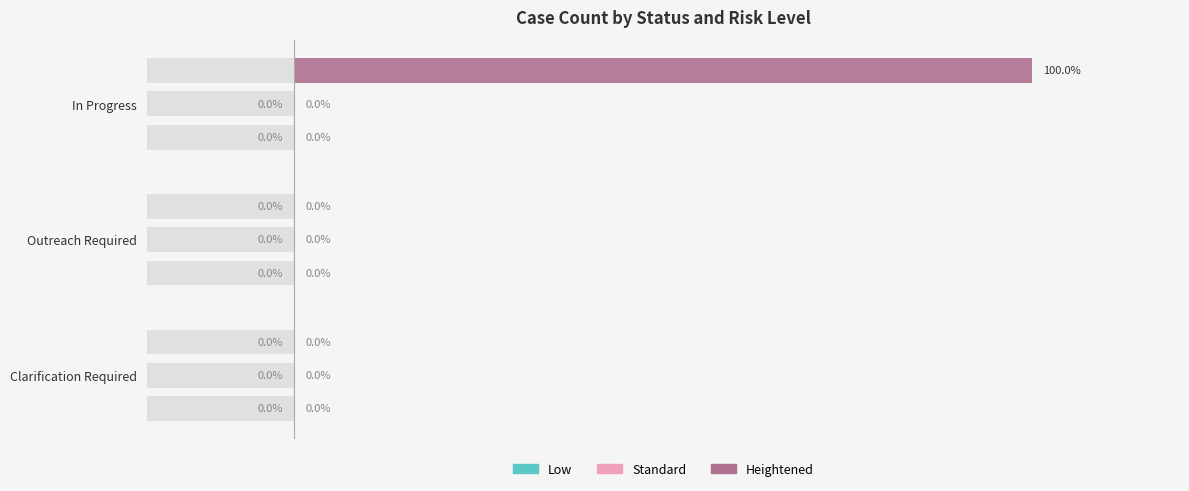

List the series in order of their peak value, lowest first.

Low, Standard, Heightened